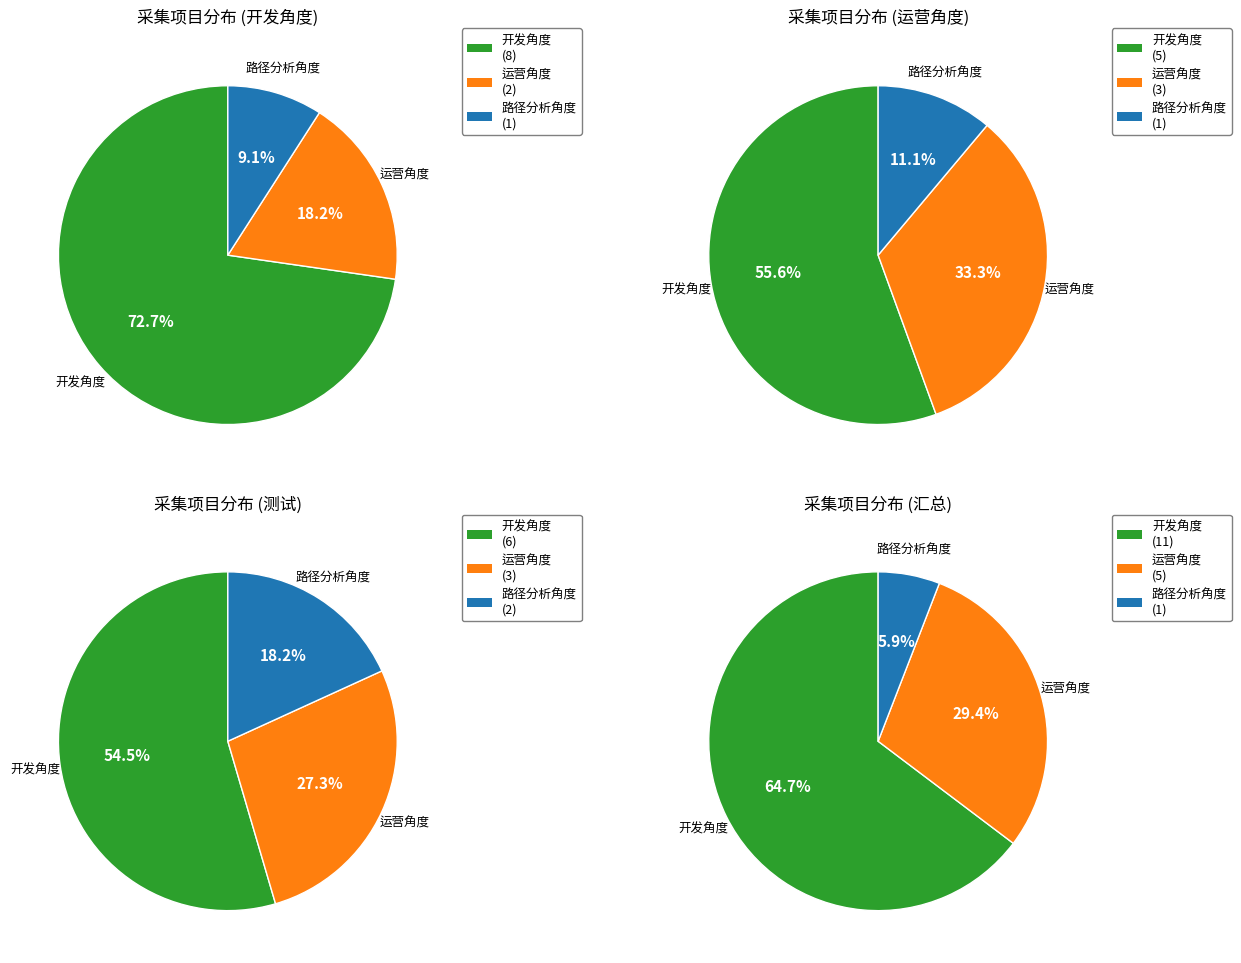

What portion of the pie excludes 开发角度?

35.3%